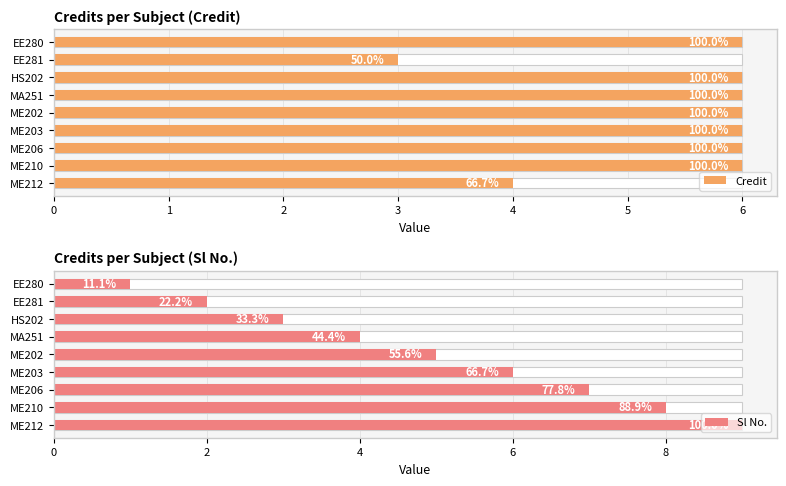

Which series changed the most between EE280 and HS202?

Sl No.